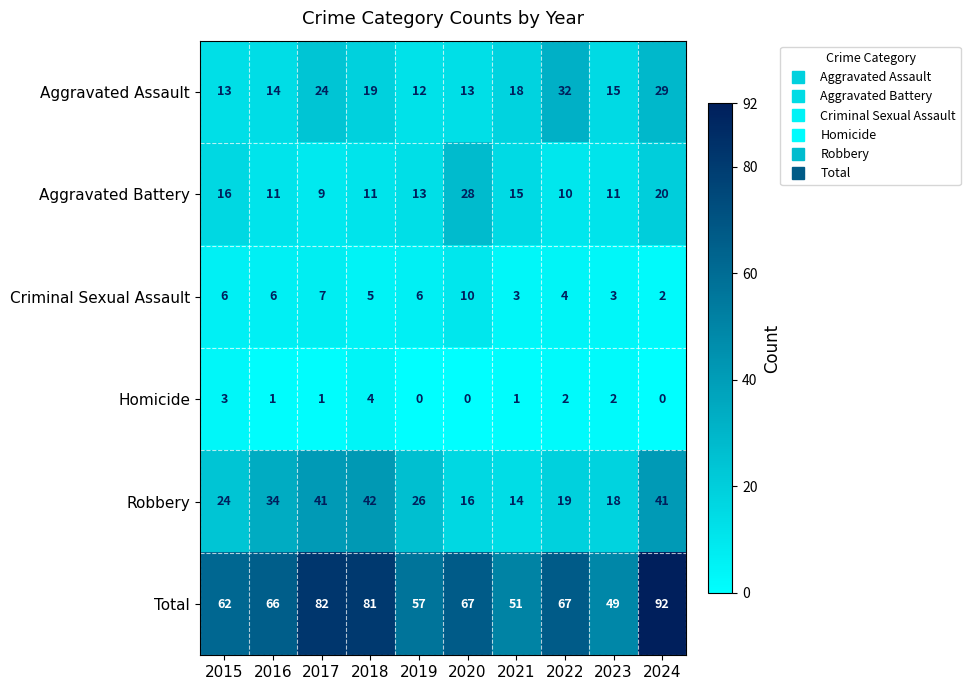

What is the maximum value shown in the chart?

92